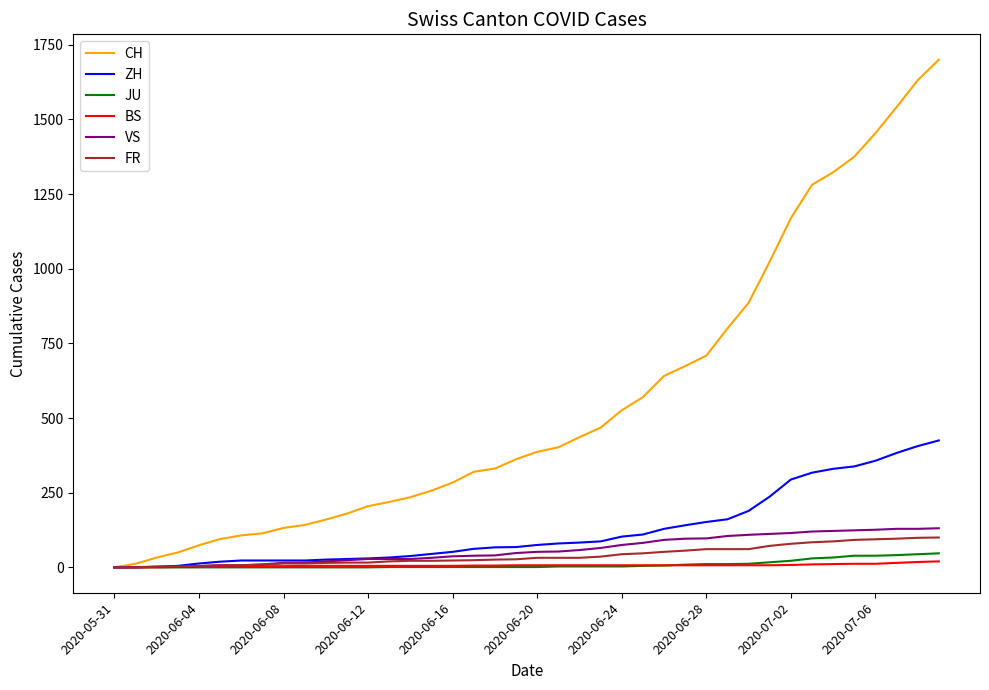

What is the maximum value shown in the chart?

1700